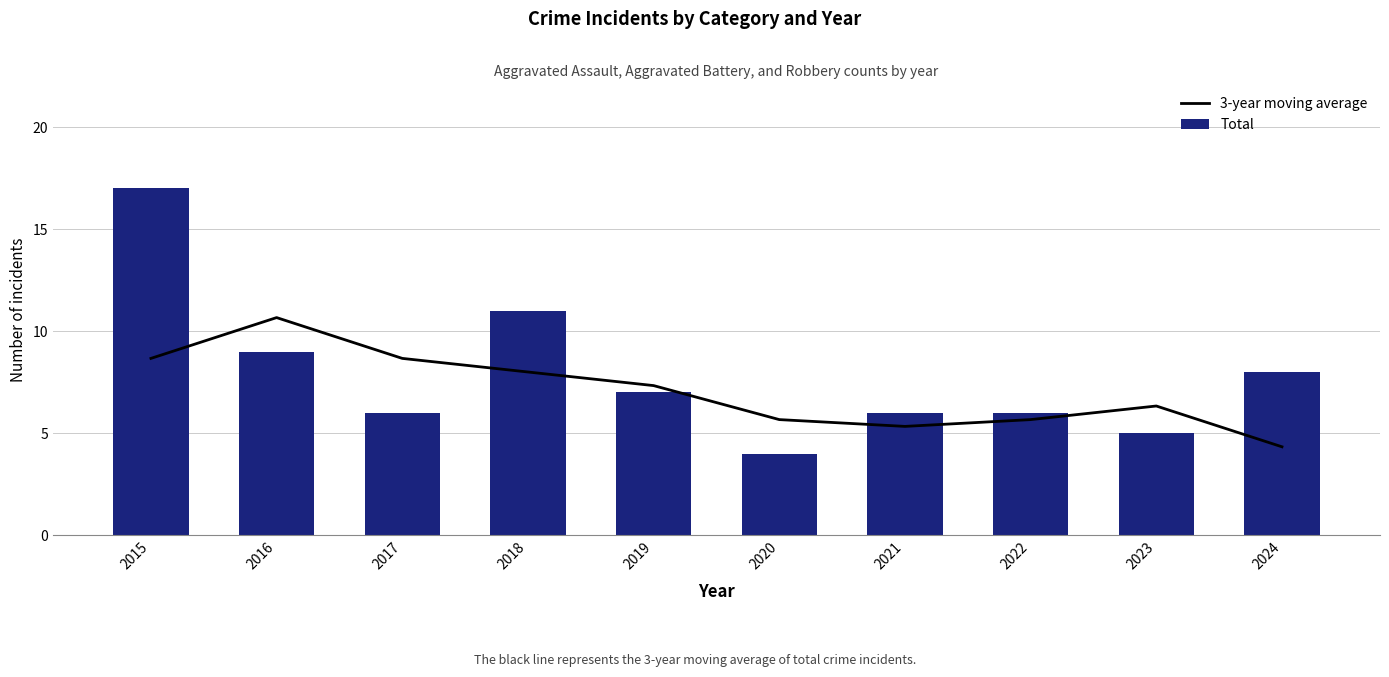

What is the difference between the maximum and minimum values in the Total series?

13